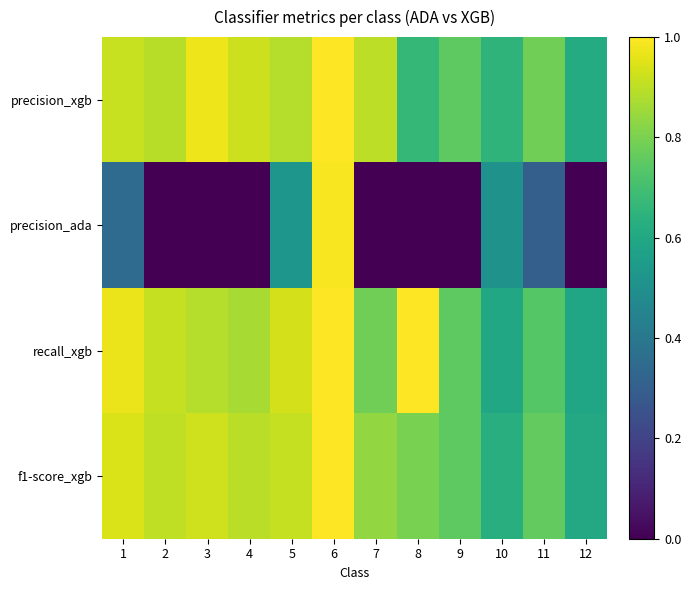

Reading left to right, what are all the values shown in this chart?

precision_xgb: 1=0.9	2=0.9	3=1.0	4=0.9	5=0.9	6=1.0	7=0.9	8=0.7	9=0.8	10=0.7	11=0.8	12=0.6
precision_ada: 1=0.3	2=0.0	3=0.0	4=0.0	5=0.5	6=1.0	7=0.0	8=0.0	9=0.0	10=0.5	11=0.3	12=0.0
recall_xgb: 1=1.0	2=0.9	3=0.9	4=0.9	5=0.9	6=1.0	7=0.8	8=1.0	9=0.8	10=0.6	11=0.7	12=0.6
f1-score_xgb: 1=0.9	2=0.9	3=0.9	4=0.9	5=0.9	6=1.0	7=0.8	8=0.8	9=0.8	10=0.6	11=0.8	12=0.6